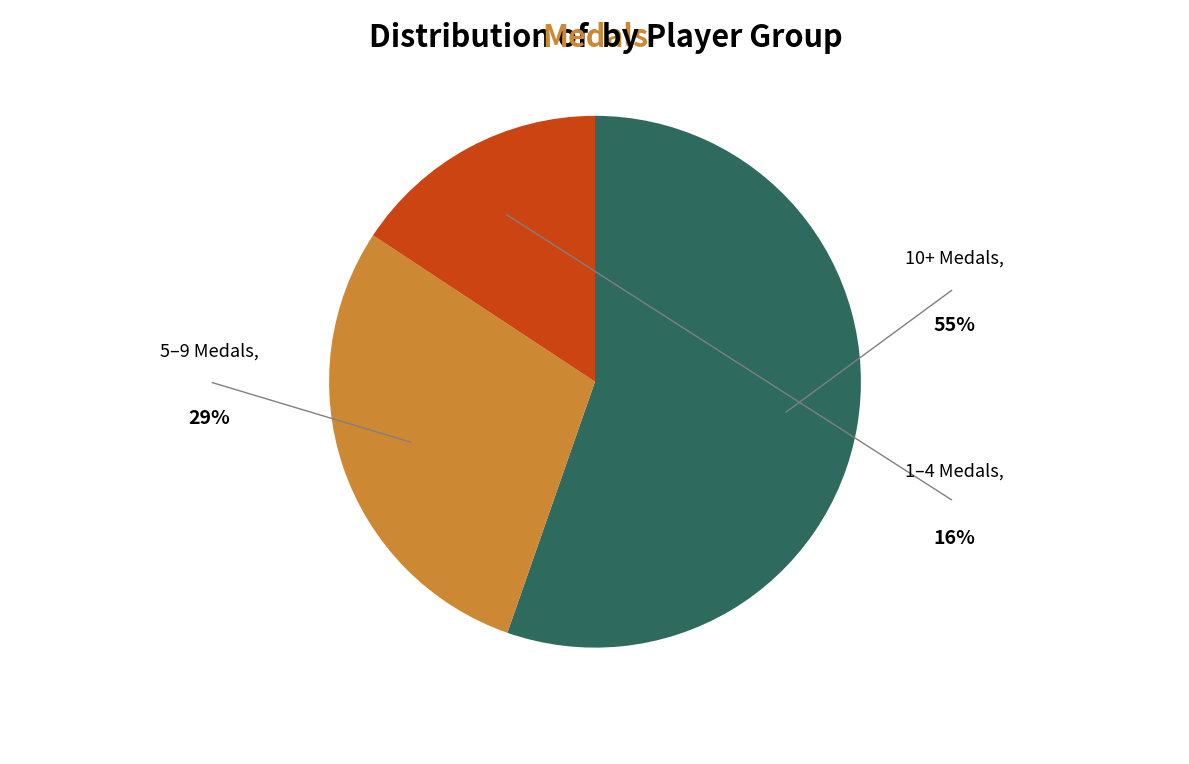

The 1–4 Medals slice represents 16% of the pie. True or false?

True